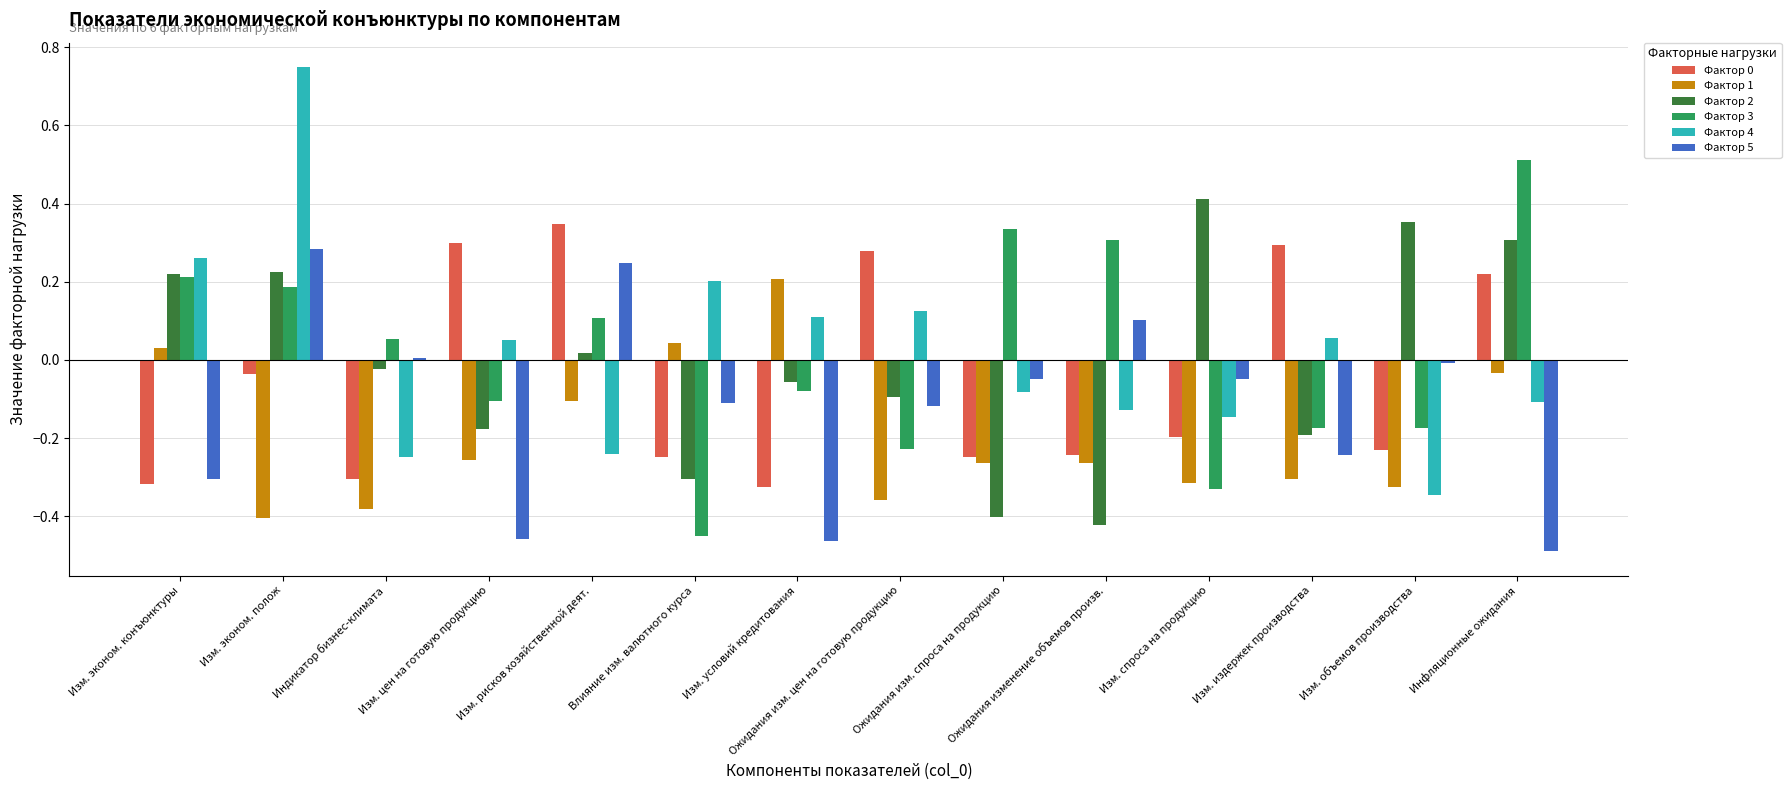

Are the bars grouped side by side (vs. stacked)?

Yes